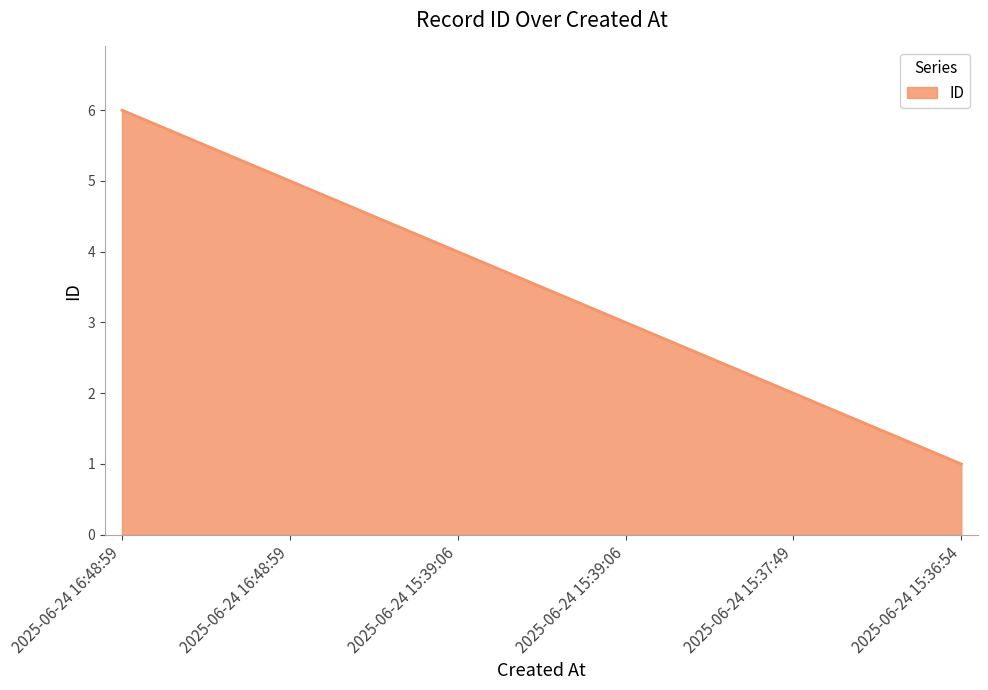

Reading right to left, list all the values displayed in this chart.

1	2	3	4	5	6